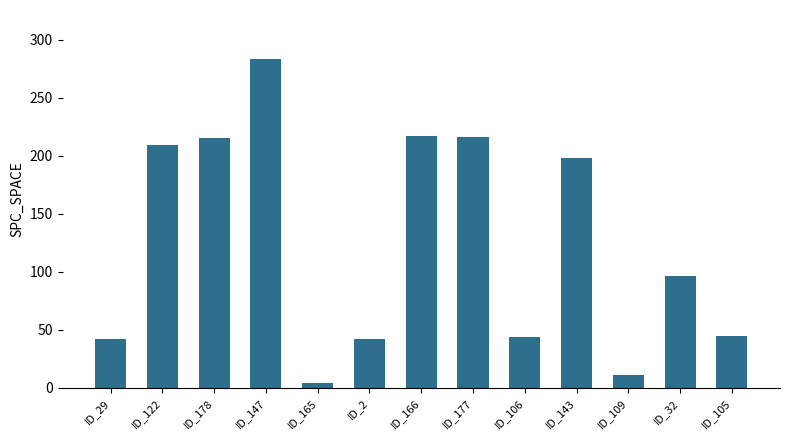

The value at ID_143 is 198. True or false?

True